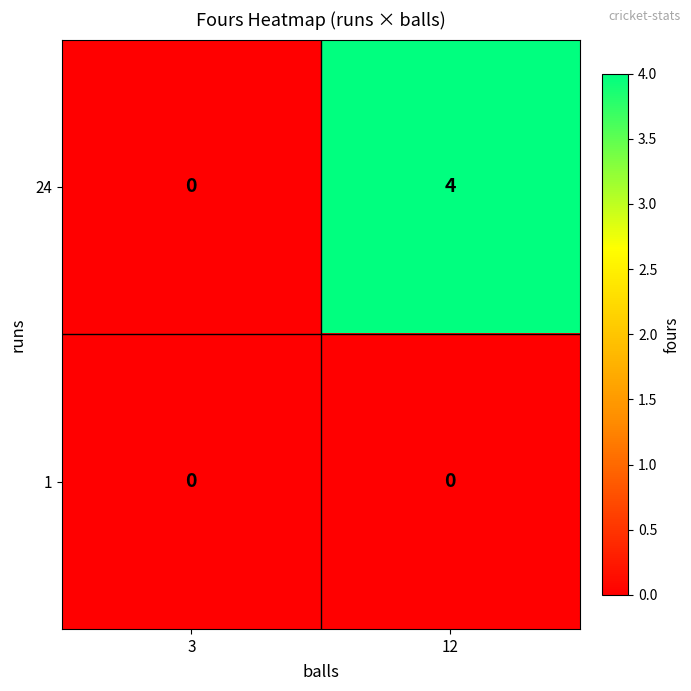

True or false: 24 has a value of 4 at 12.

True